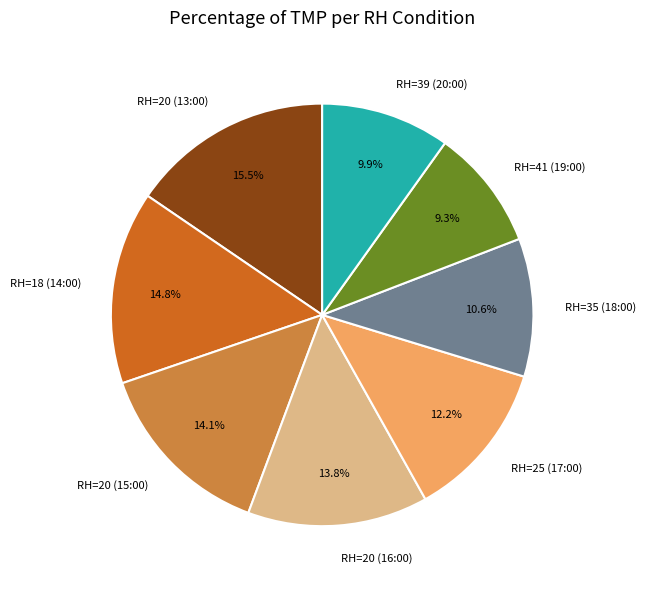

Between RH=35 (18:00) and RH=41 (19:00), which is larger?

RH=35 (18:00)